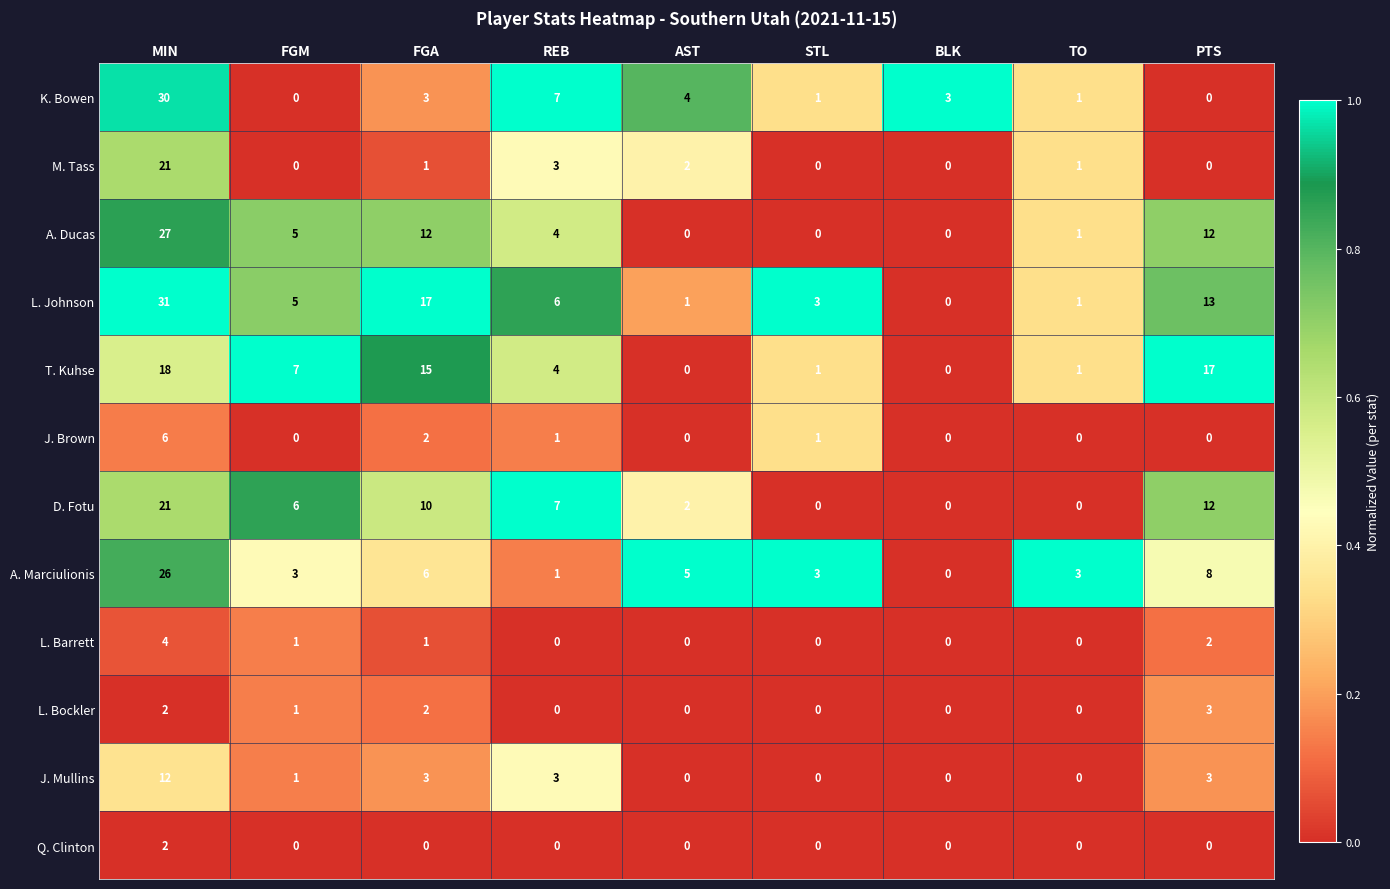

Which series has the largest total across all categories?

L. Johnson